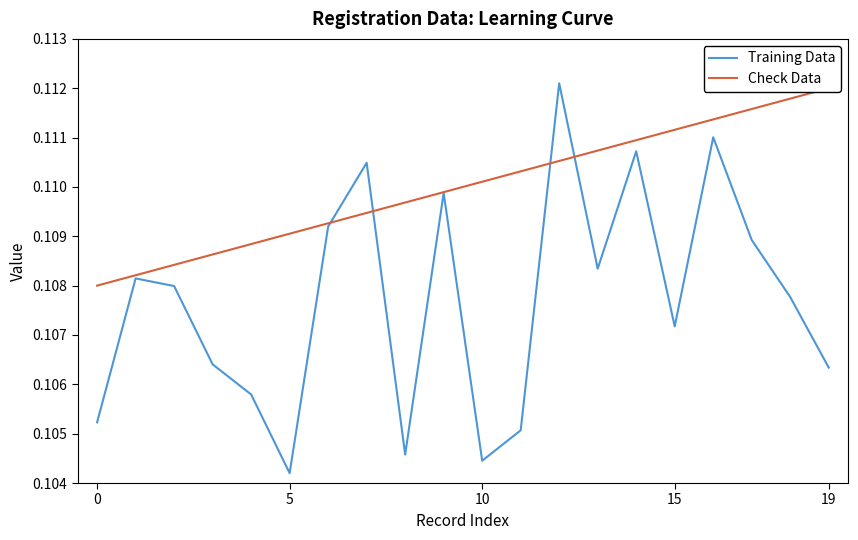

What is the average value of the Training Data series?

0.1